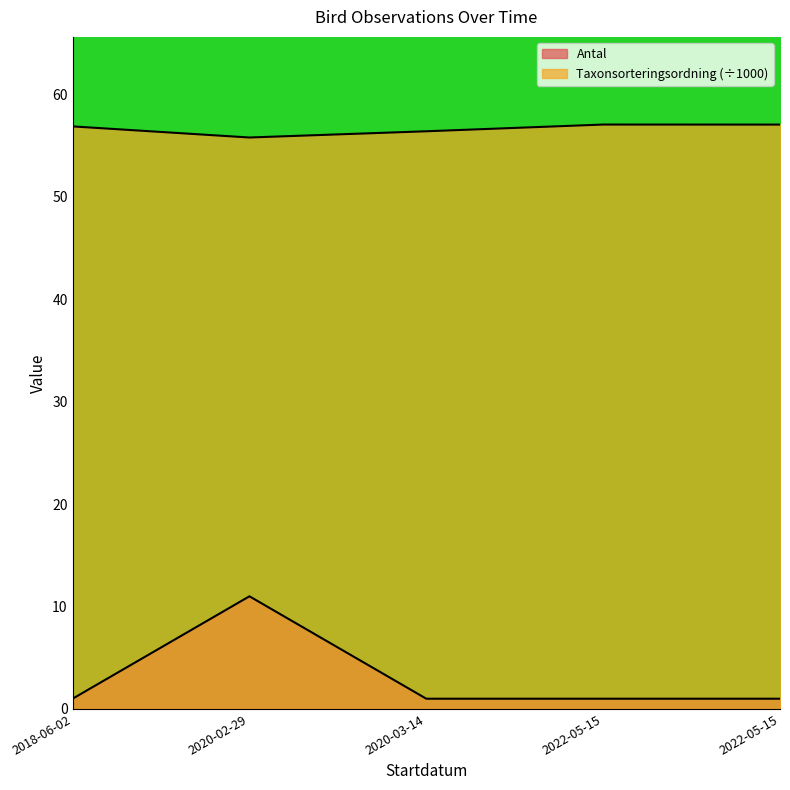

Does the chart have visible grid lines?

No